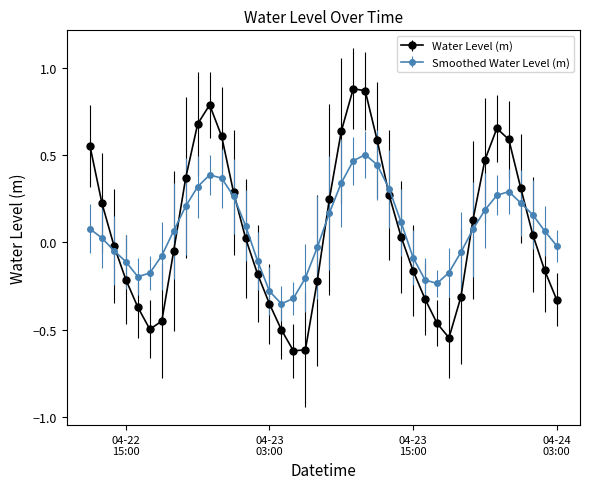

Which series has the widest spread of values?

Water Level (m)